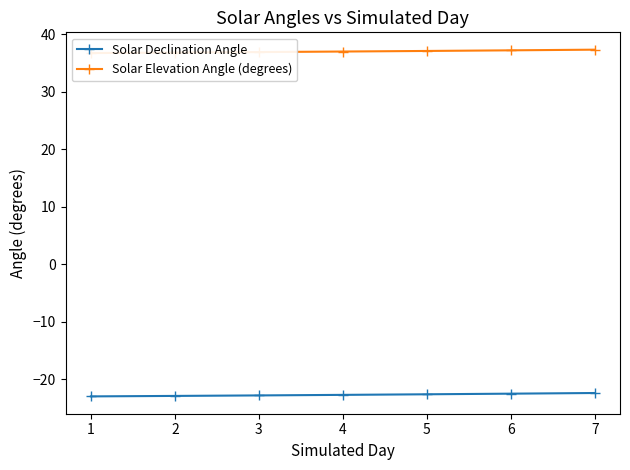

What is the lowest value of the Solar Elevation Angle (degrees) series?

36.7